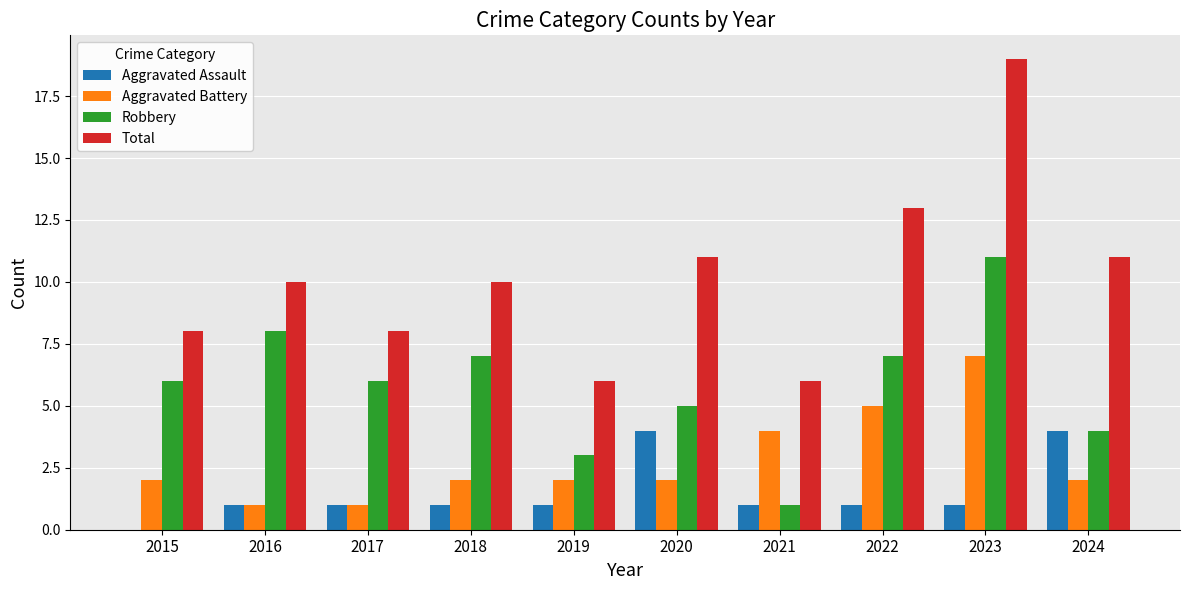

Reading right to left, extract all data points from this chart.

Aggravated Assault: 2024=4	2023=1	2022=1	2021=1	2020=4	2019=1	2018=1	2017=1	2016=1	2015=0
Aggravated Battery: 2024=2	2023=7	2022=5	2021=4	2020=2	2019=2	2018=2	2017=1	2016=1	2015=2
Robbery: 2024=4	2023=11	2022=7	2021=1	2020=5	2019=3	2018=7	2017=6	2016=8	2015=6
Total: 2024=11	2023=19	2022=13	2021=6	2020=11	2019=6	2018=10	2017=8	2016=10	2015=8